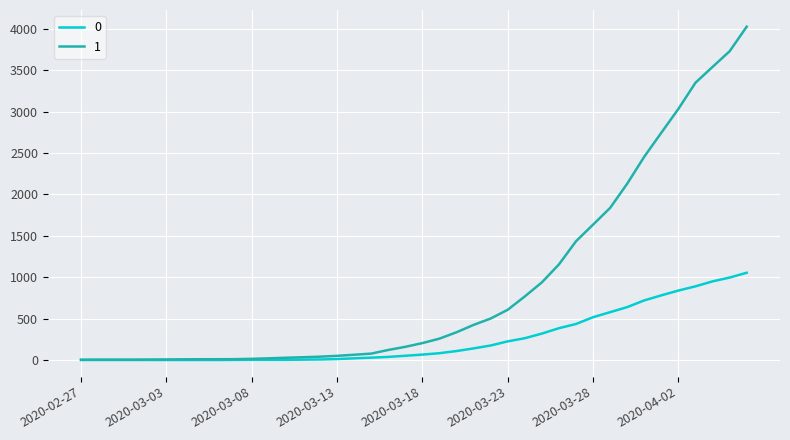

What is the greatest value displayed?

4028